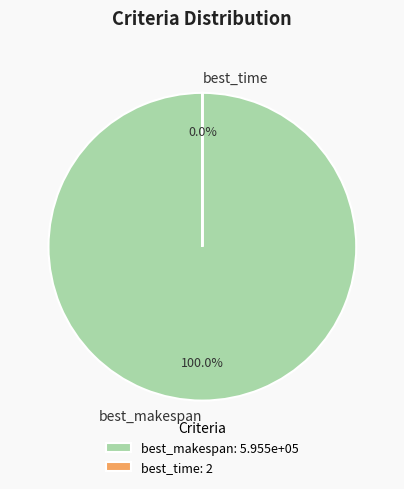

What is the largest slice in the pie chart?

best_makespan